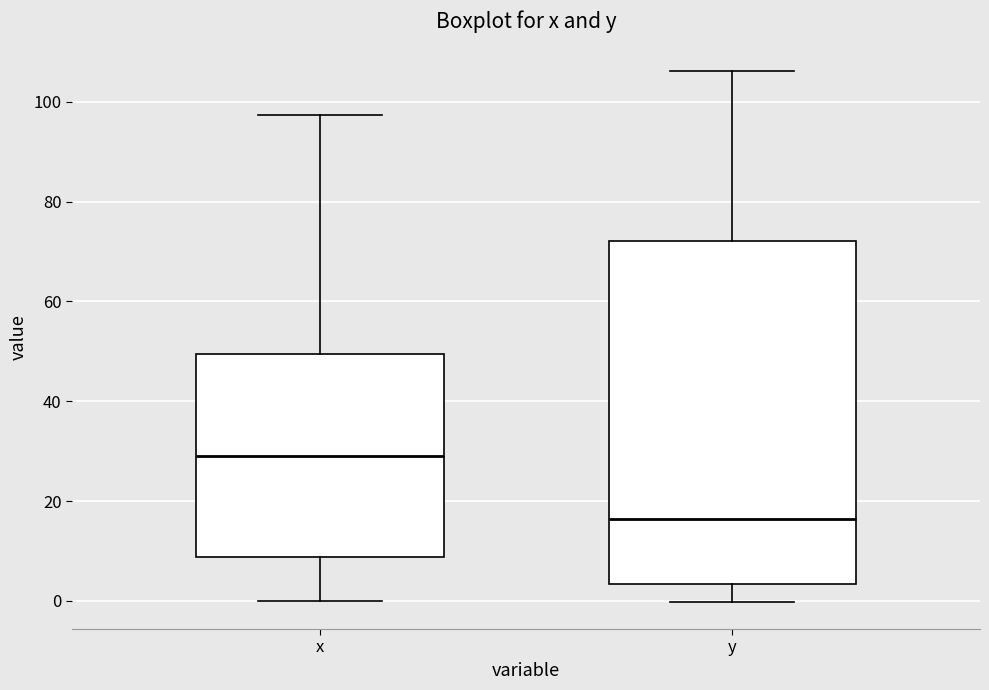

Reading left to right, read every box against the y-axis: the position of its median line, the range the box covers, and the ends of its whiskers. The values are not printed on the chart, so give them approximately, as read against the axis.

x: median 28, box 8 to 50, whiskers 0 to 98
y: median 16, box 4 to 72, whiskers 0 to 106